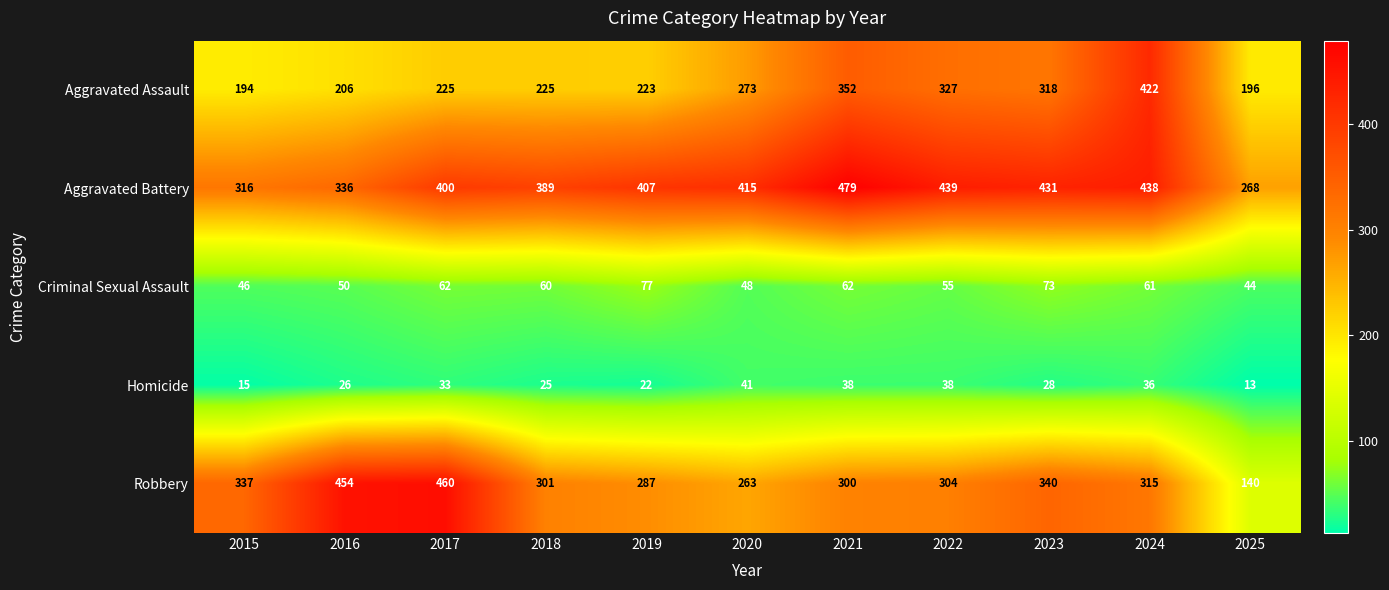

Which series has the widest spread of values?

Robbery